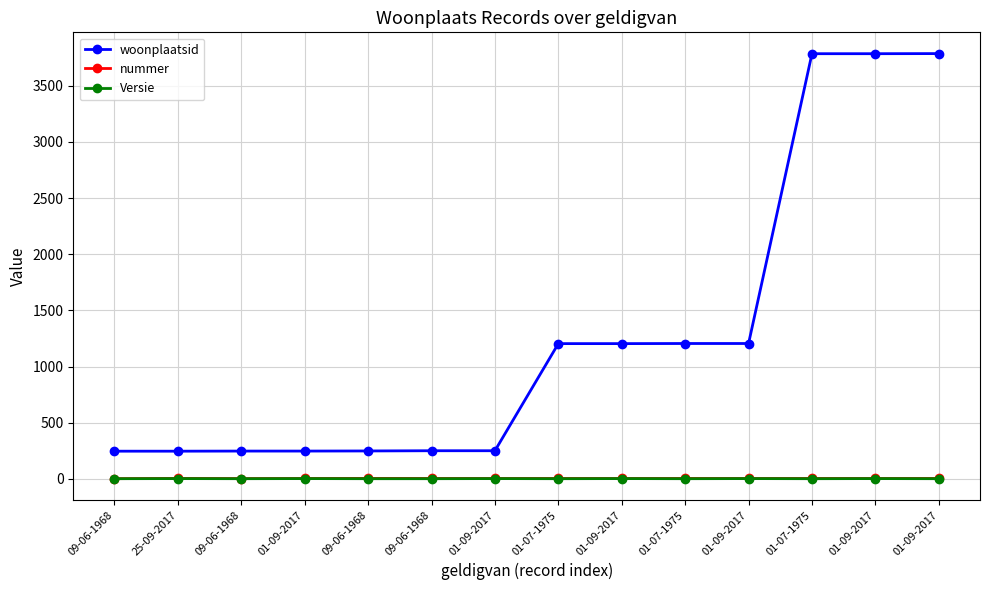

What are all the series names shown in the legend?

woonplaatsid, nummer, Versie